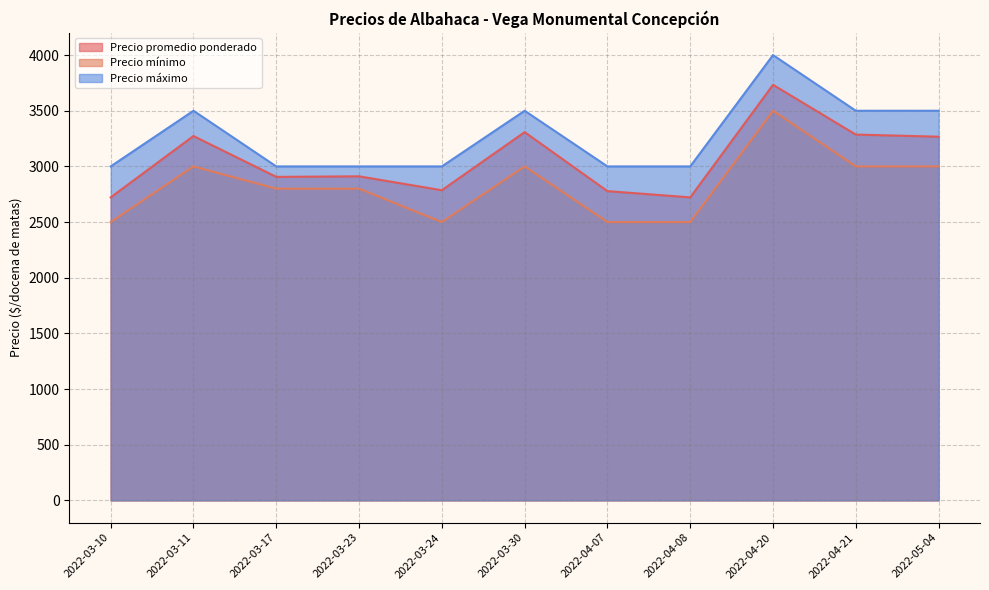

Between 2022-03-10 and 2022-03-17, which series saw the biggest shift?

Precio mínimo